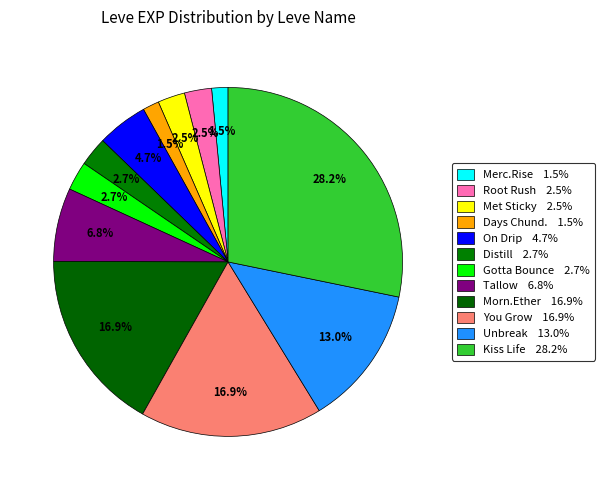

To the nearest percent, what is the difference between the largest and smallest slice percentages?

27%